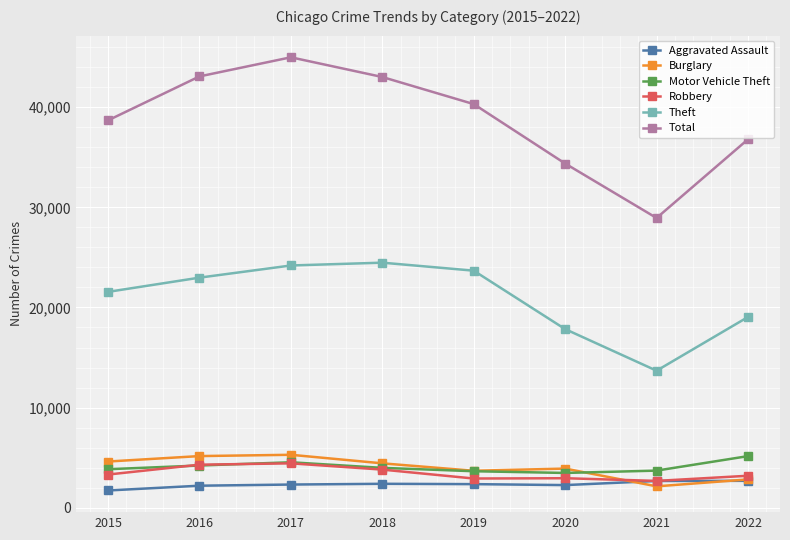

True or false: Total and Aggravated Assault intersect in this chart.

False